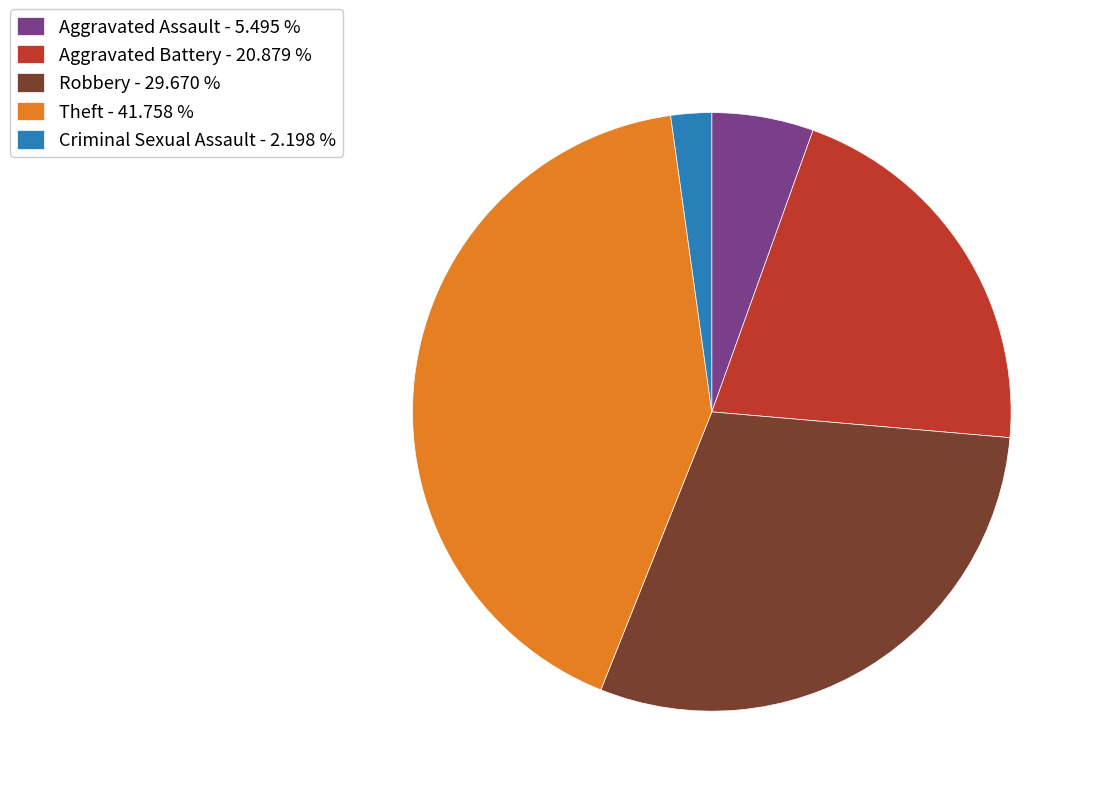

Which slice is the smallest?

Criminal Sexual Assault - 2.198 %